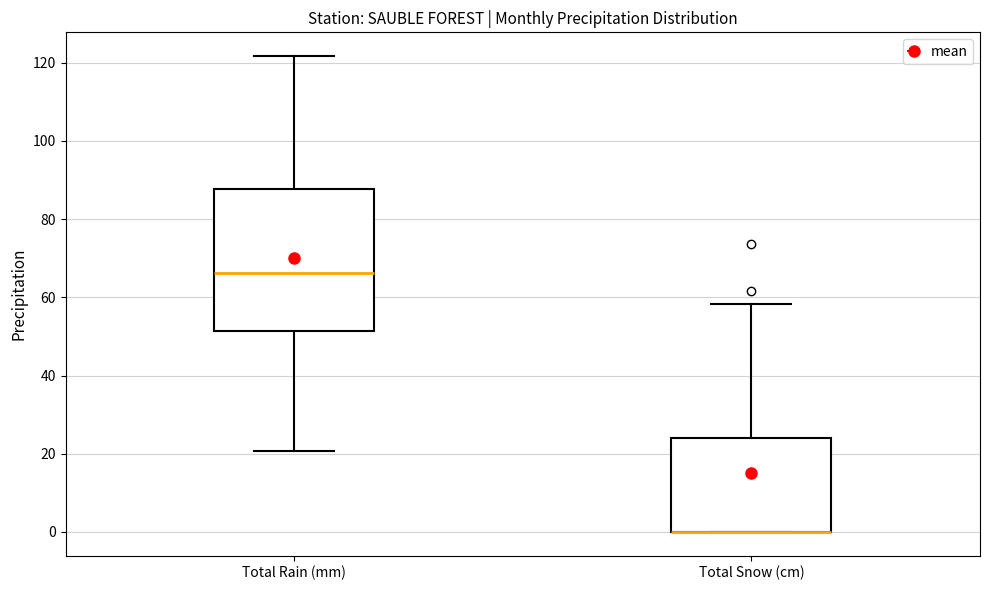

Reading left to right, transcribe this box plot: for each box, give where its median line is, the range the box spans, and where its two whiskers end, as read against the y-axis. The values are not printed on the chart, so give them approximately, as read against the axis.

Total Rain (mm): median 66, box 52 to 88, whiskers 20 to 122
Total Snow (cm): median 0 (drawn on the box's lower edge), box 0 to 24, whiskers 0 to 58